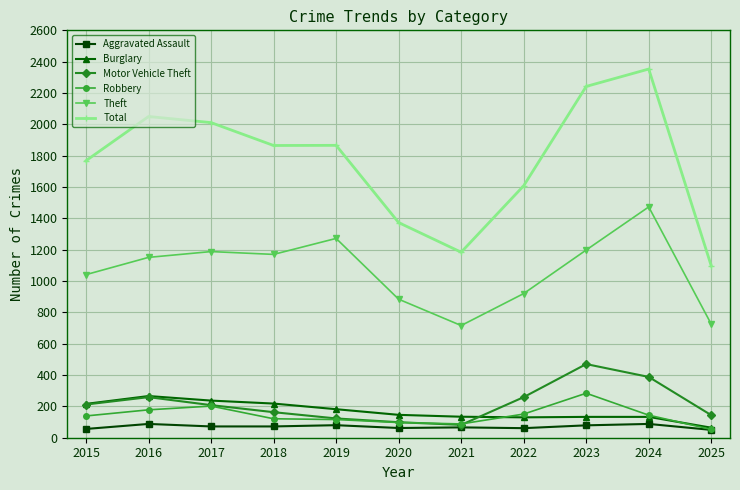

What is the difference between the second highest and second lowest values in the Aggravated Assault series?

32